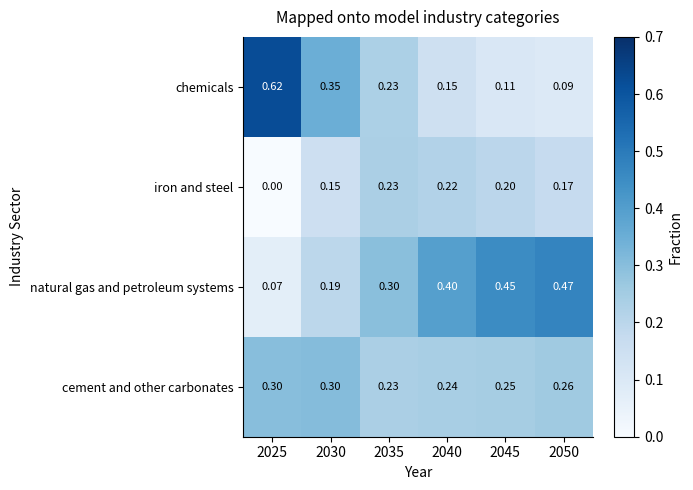

Which series has the largest total across all categories?

natural gas and petroleum systems